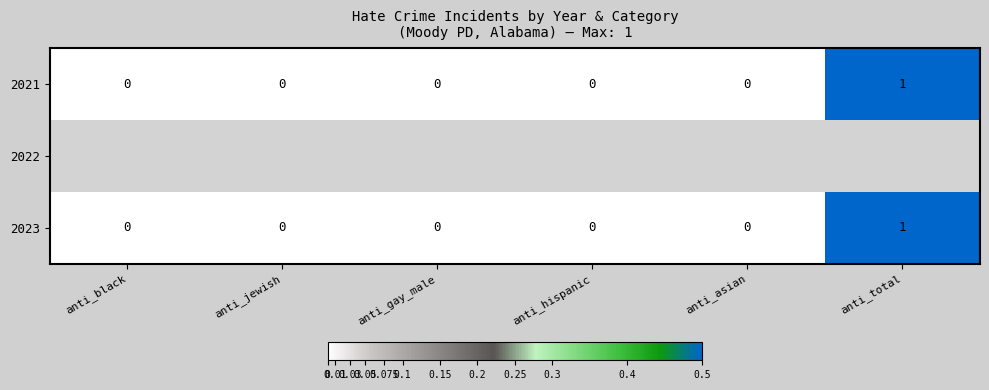

The value of 2023 at anti_hispanic is 0. True or false?

True